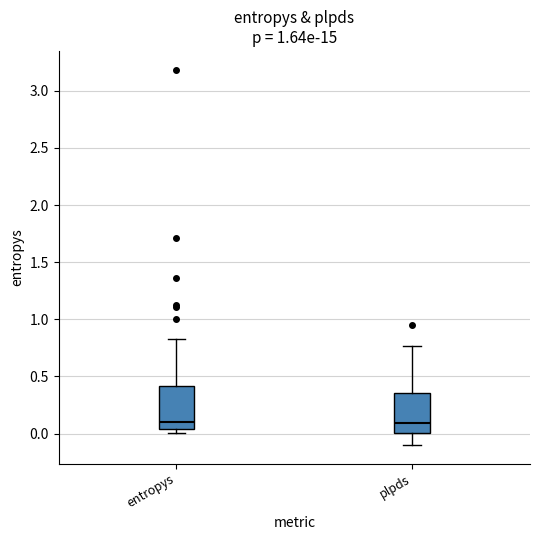

Reading left to right, read every box against the y-axis: the position of its median line, the range the box covers, and the ends of its whiskers. The values are not printed on the chart, so give them approximately, as read against the axis.

entropys: median 0.10, box 0.05 to 0.40, whiskers 0.00 to 0.85
plpds: median 0.10, box 0.00 to 0.35, whiskers -0.10 to 0.75